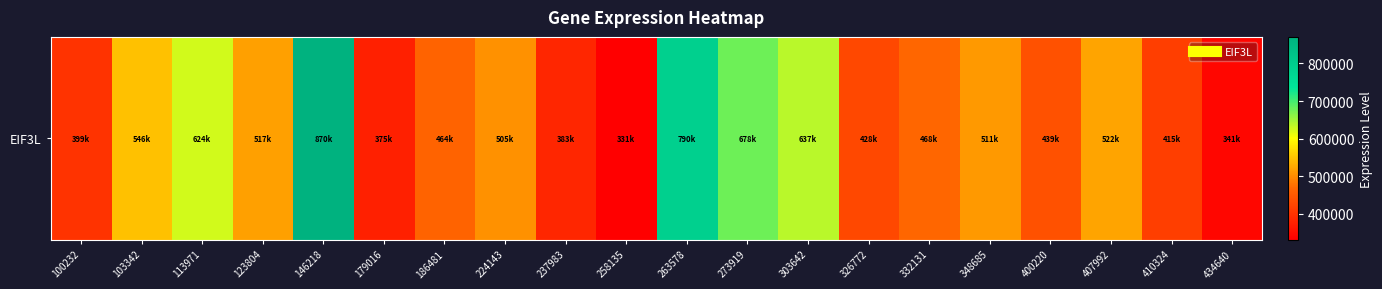

List the labels in order of value, largest first.

146218, 263578, 273919, 303642, 113971, 103342, 407992, 123804, 348685, 224143, 332131, 186481, 400220, 326772, 410324, 100232, 237983, 179016, 434640, 258135